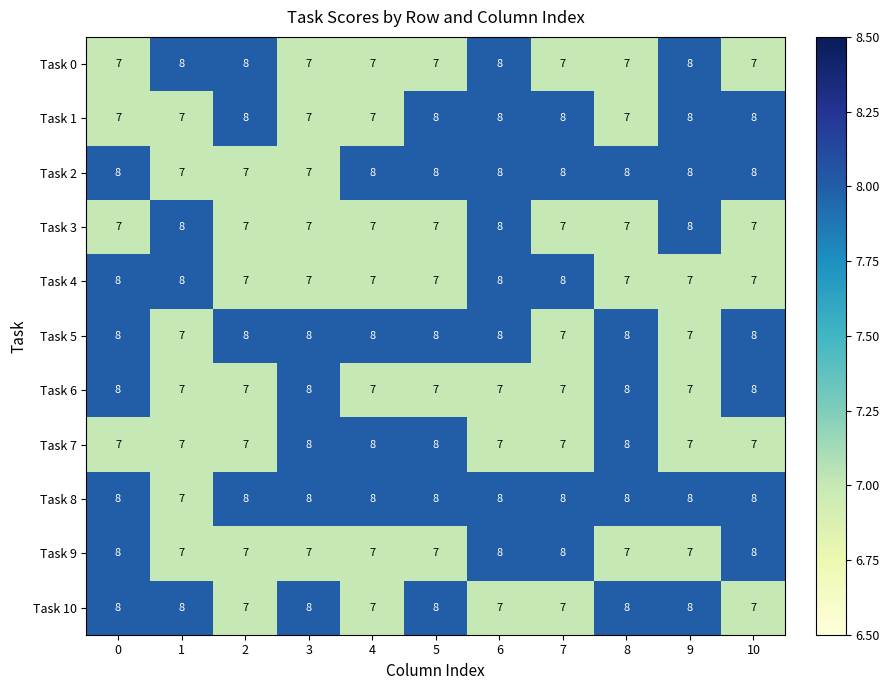

What is the average value of the Task 8 series?

8